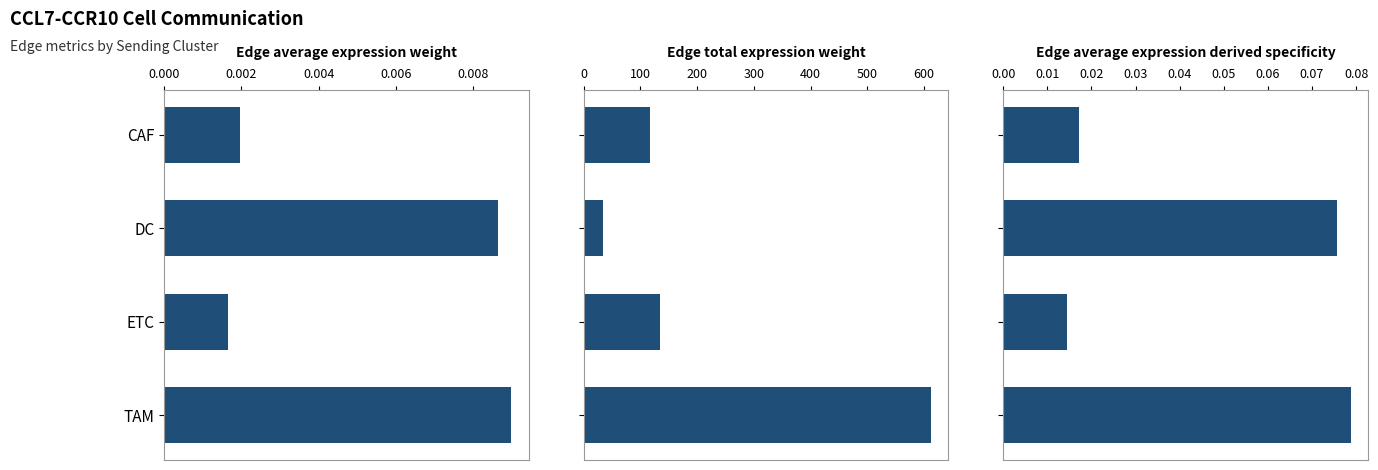

What is the difference between the second highest and minimum values in the Edge total expression weight series?

100.3